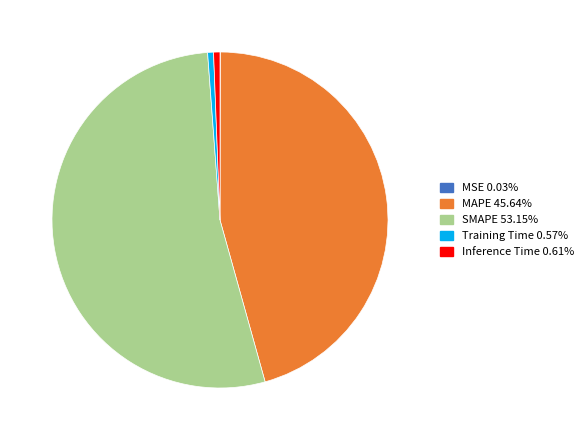

Combined, do Training Time and Inference Time account for over 50%?

No